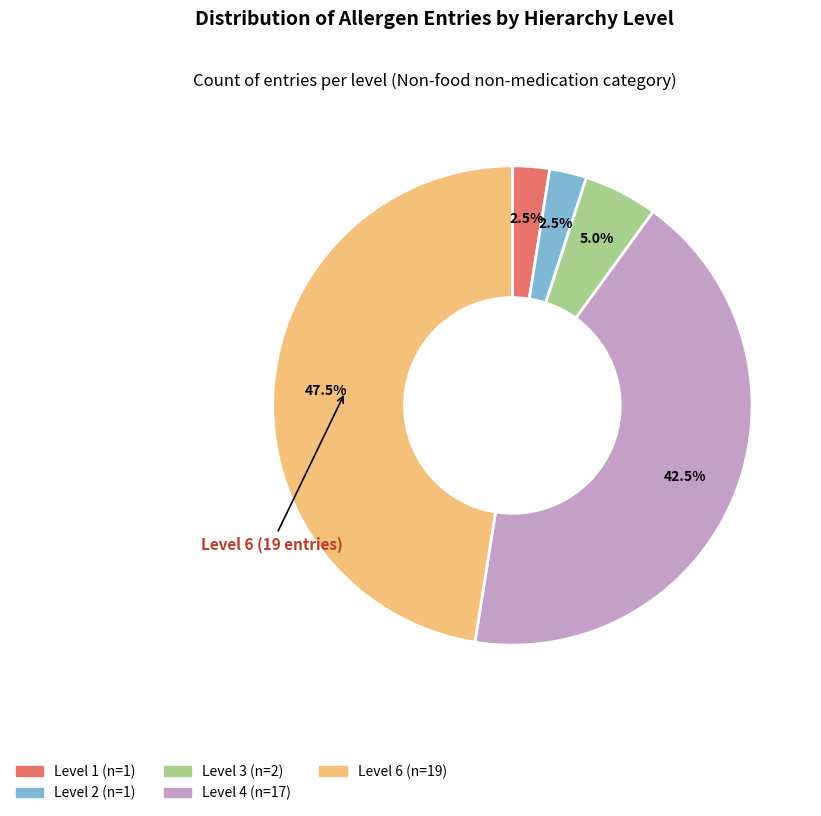

Is there a majority slice in this chart?

No